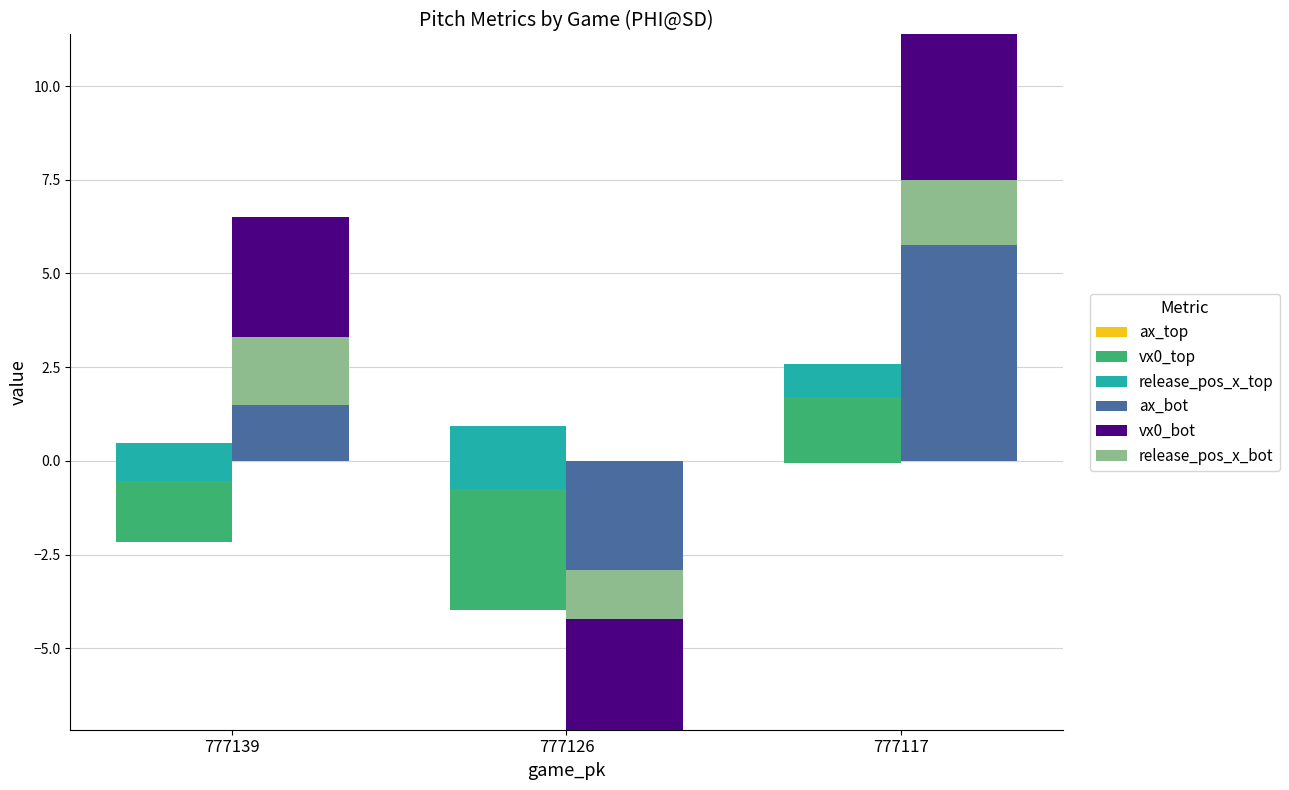

How many values in ax_bot are above zero?

2